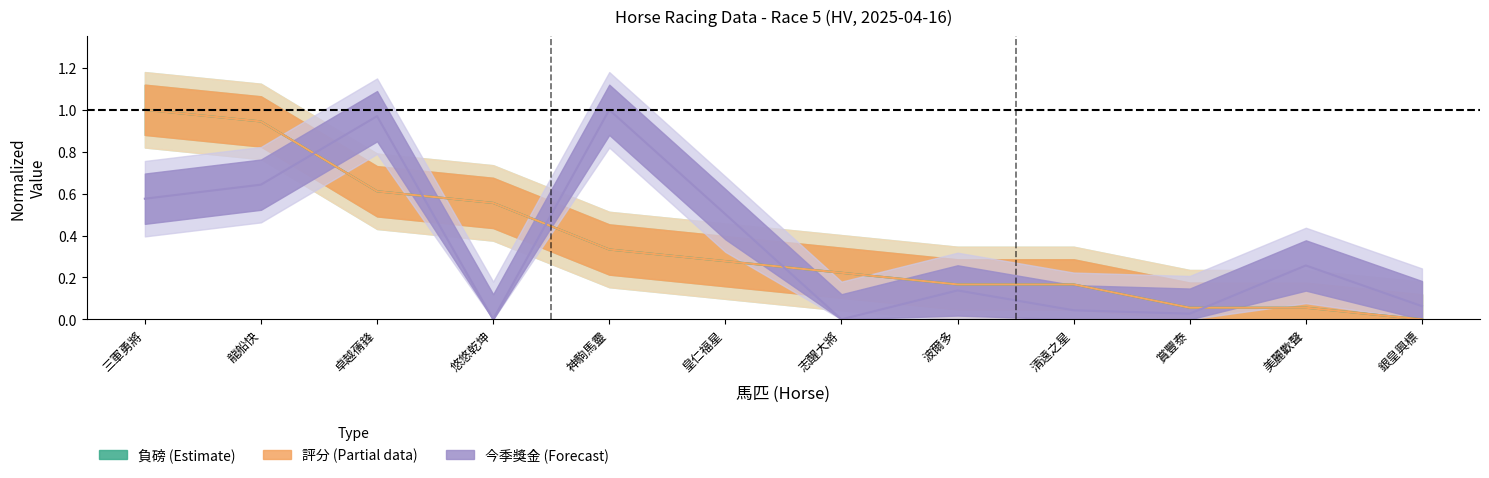

What are all the series names shown in the legend?

負磅, 評分, 今季獎金_norm